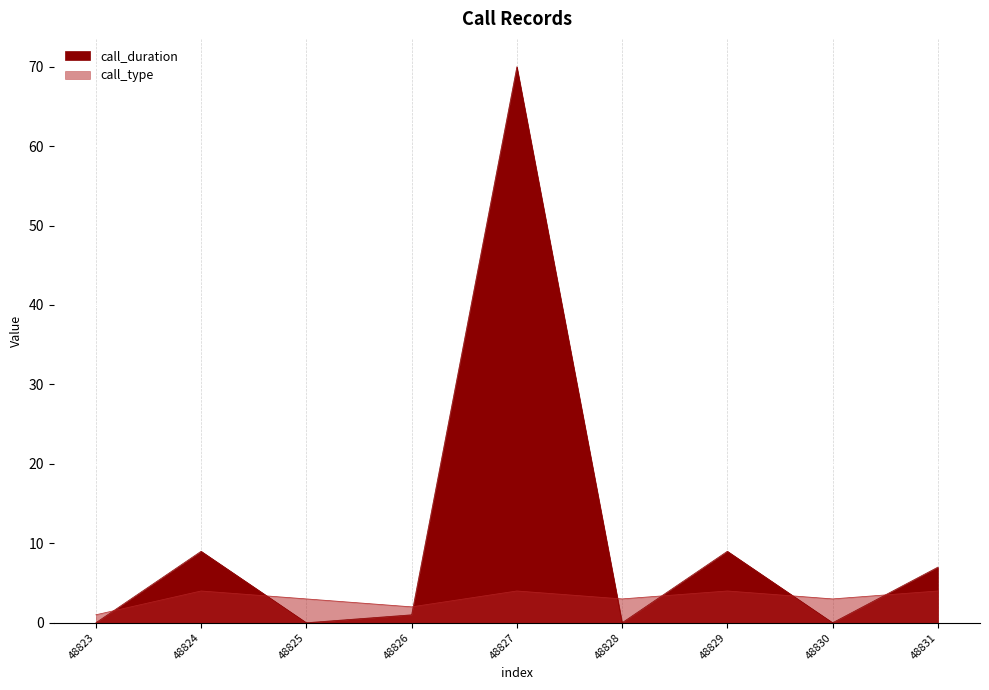

Which category has the highest value across all series?

48827